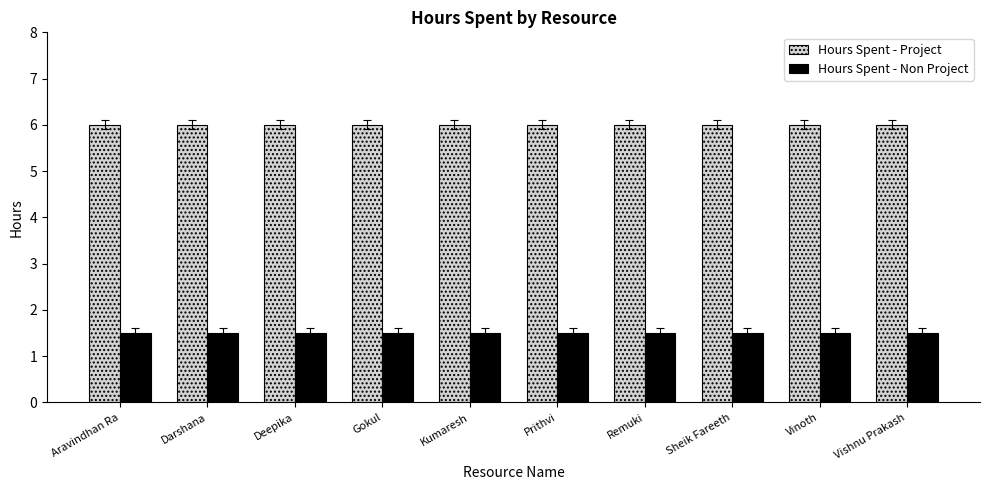

What is the label of the 9th bar from the left?

Vinoth